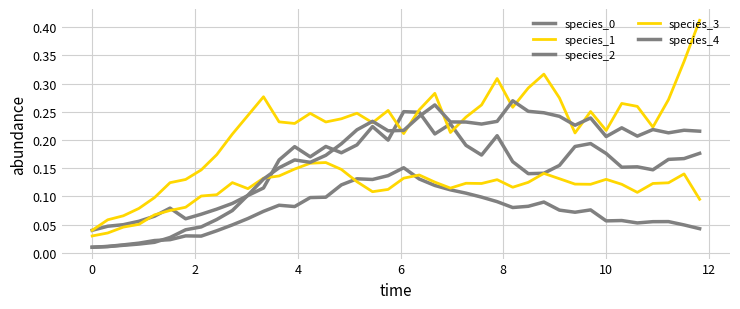

True or false: species_0 and species_2 cross at least once.

False